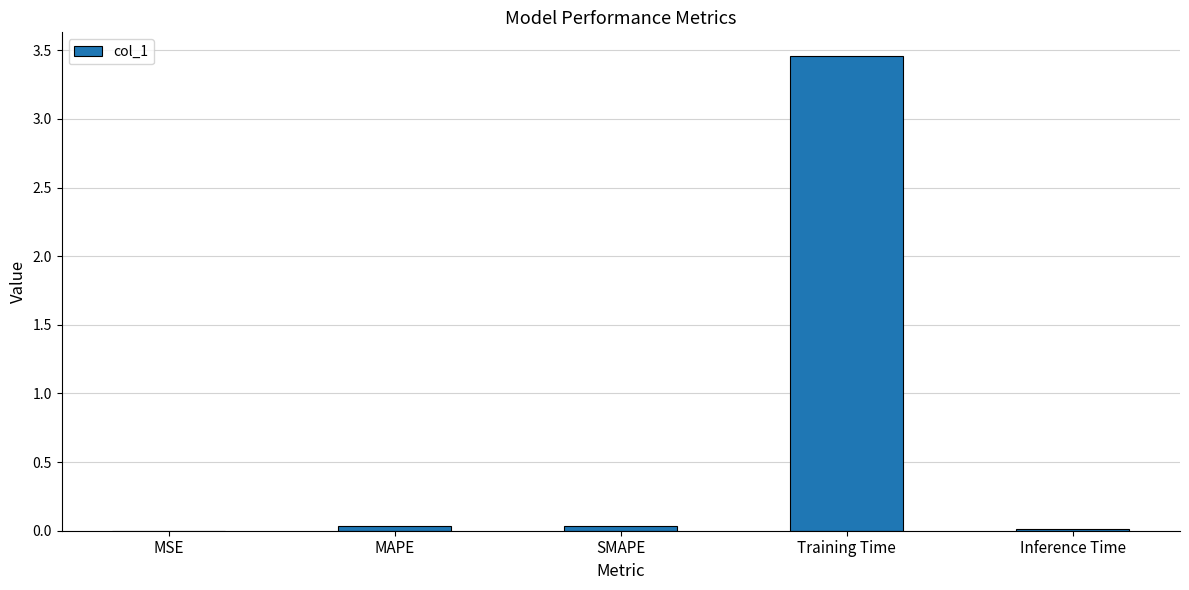

True or false: the data shows 0.0 at Inference Time.

True